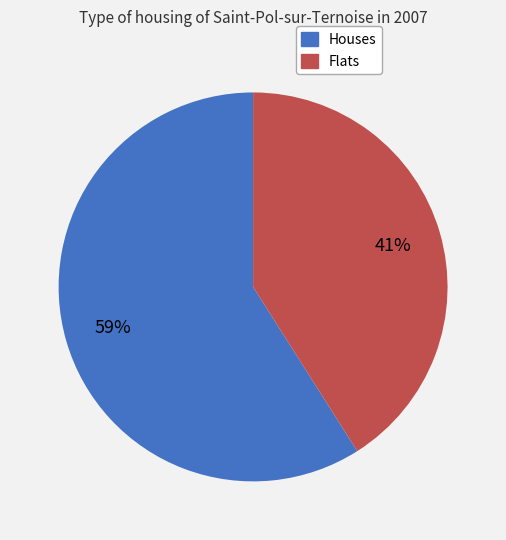

Does any single category account for the majority?

Yes